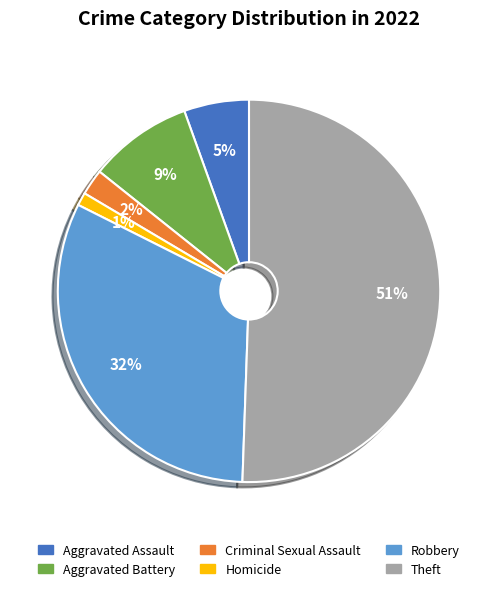

How many slices are in this pie chart?

6